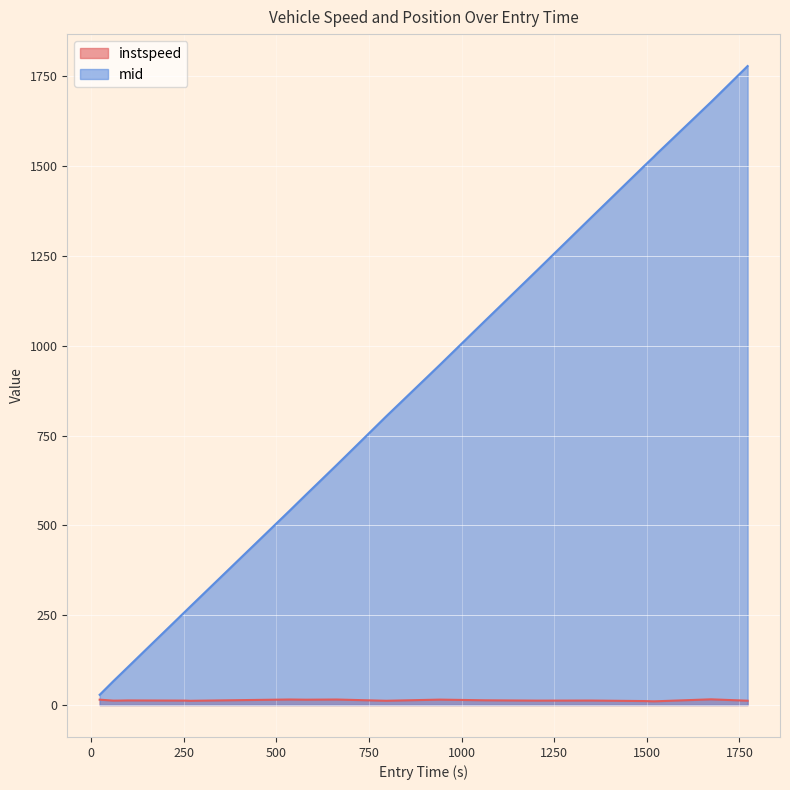

What is the maximum value for mid?

1778.4